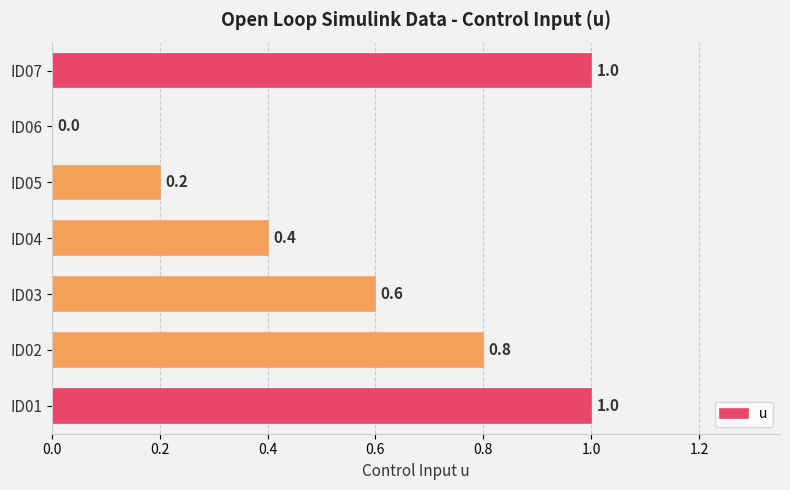

Is it true that the value at ID06 is 0.0?

True